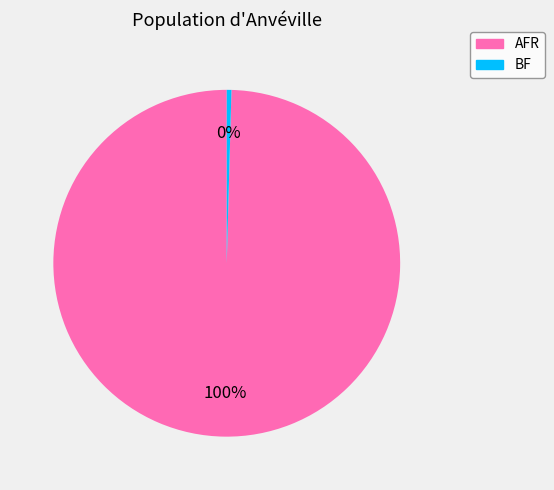

Which category has the smallest portion of the pie?

BF